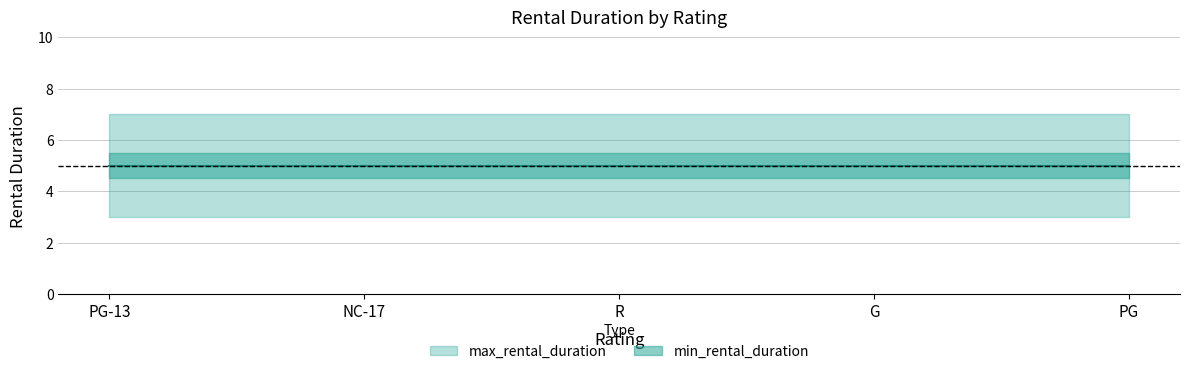

Is the value of min_rental_duration at NC-17 greater than the value of max_rental_duration at R?

No